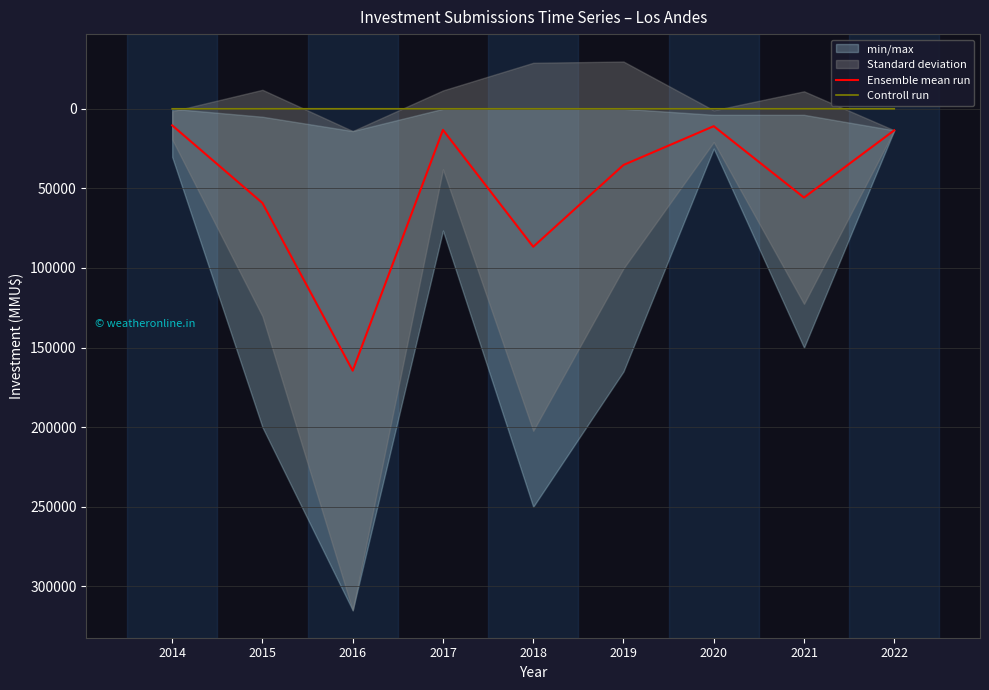

The value of Ensemble mean run at 2021 is 84918.9. True or false?

False